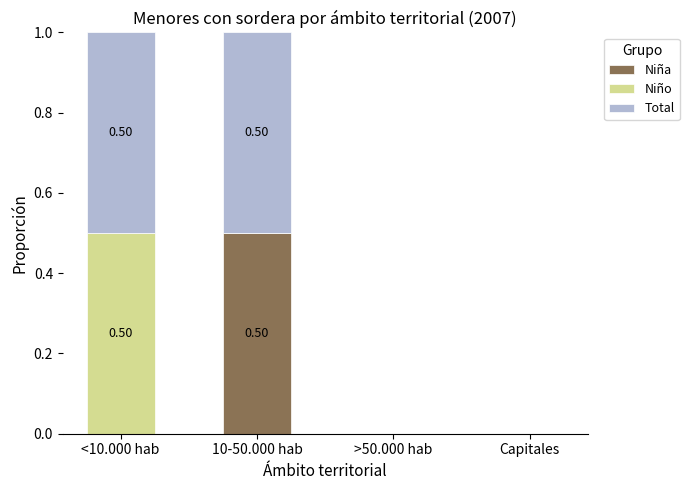

What is the sum of all Niña values?

0.5